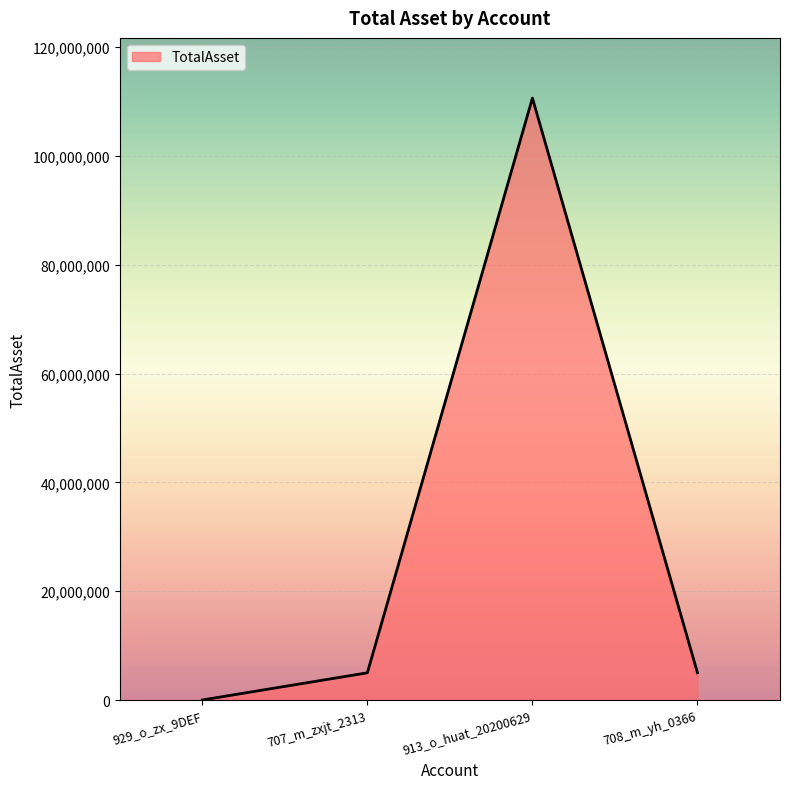

At which category does the data reach its first local peak?

913_o_huat_20200629